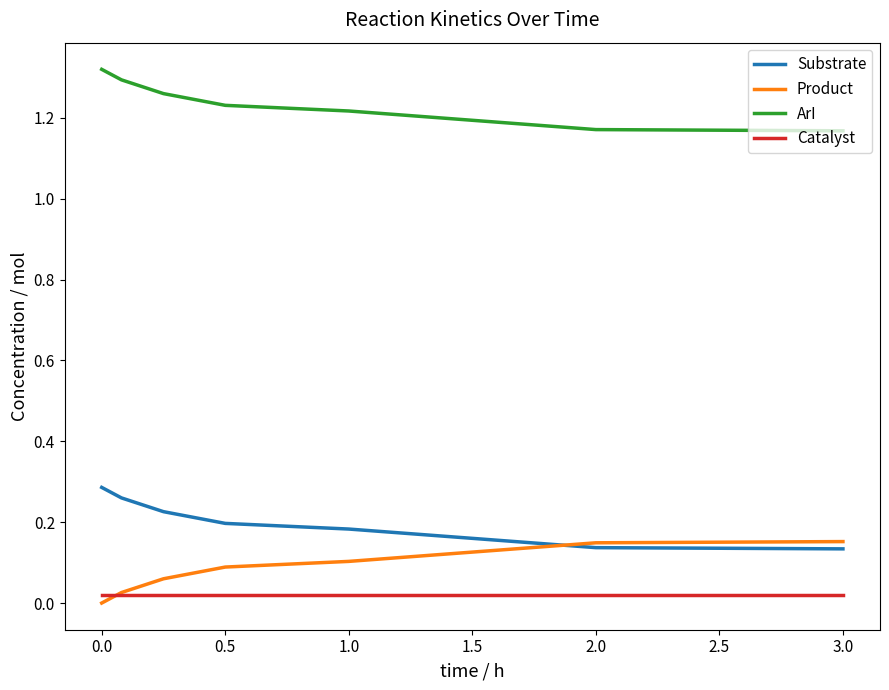

Which series has the largest total across all categories?

ArI